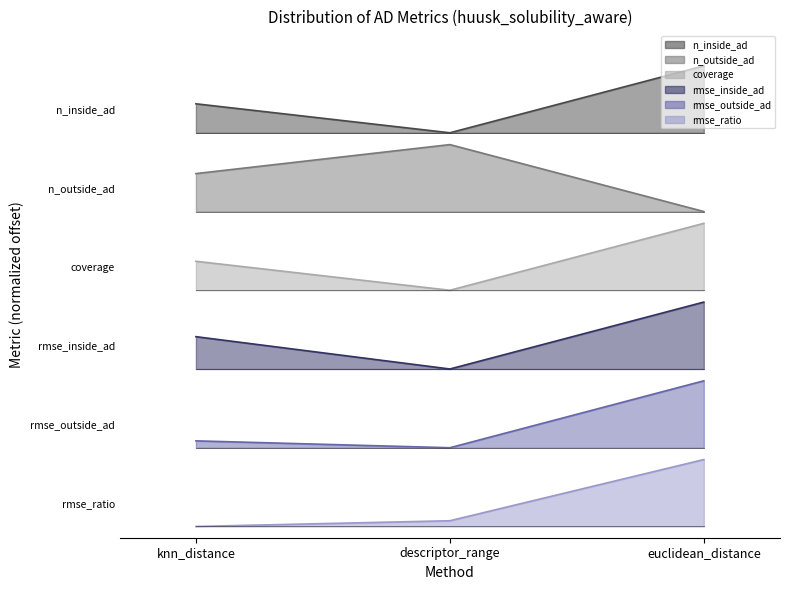

Rank the categories by coverage value from highest to lowest.

euclidean_distance, knn_distance, descriptor_range